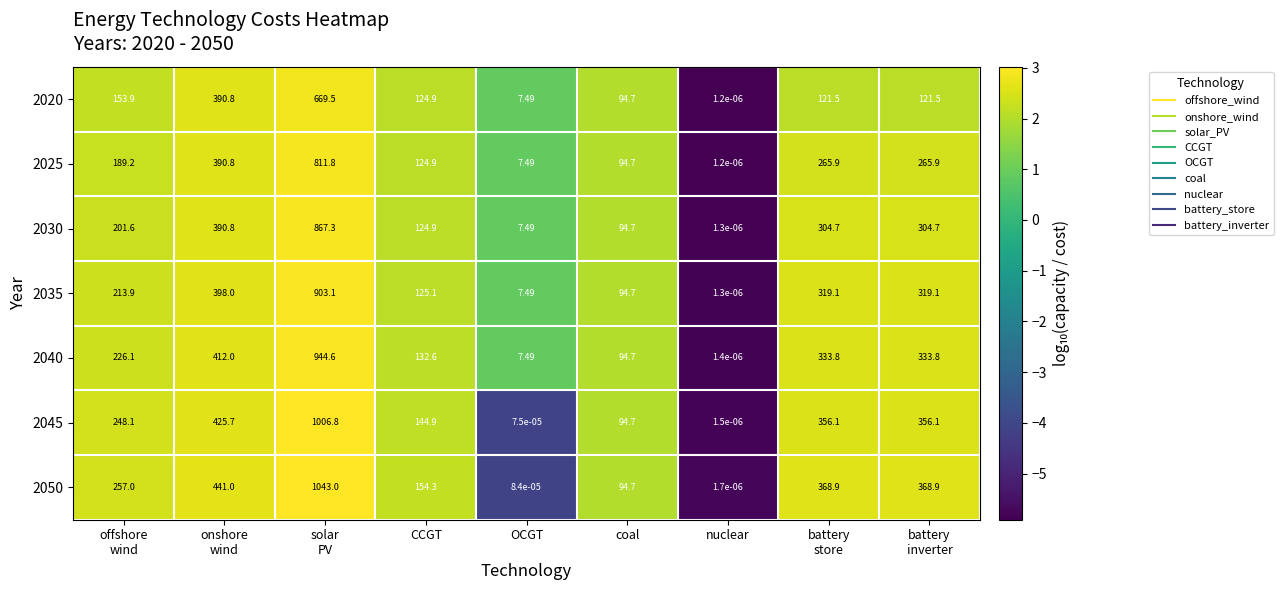

At which label does 2030 reach its minimum?

nuclear